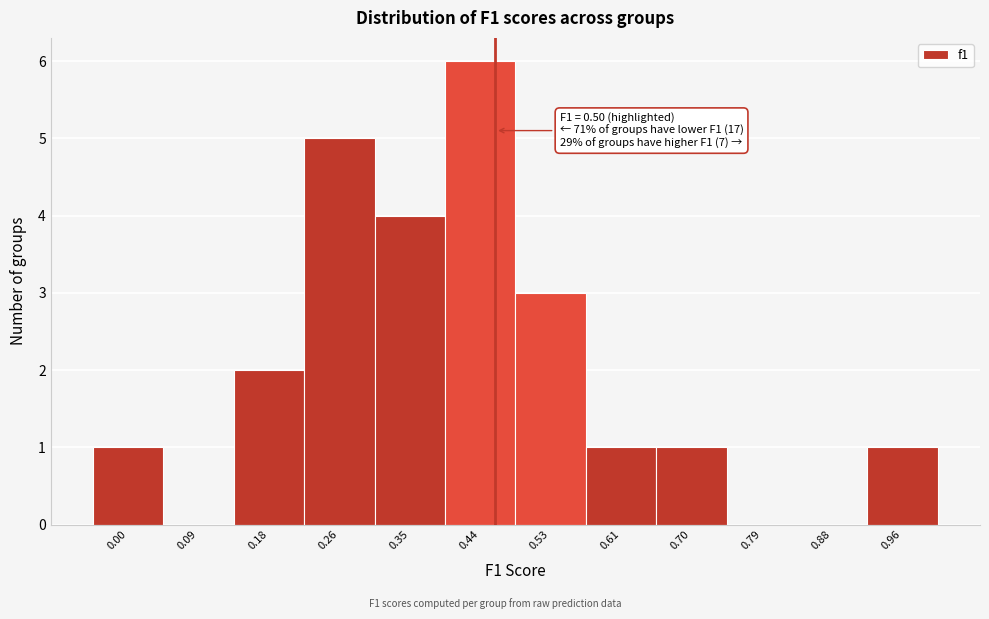

Reading left to right, list all the values displayed in this chart.

0.00=1	0.09=0	0.18=2	0.26=5	0.35=4	0.44=6	0.53=3	0.61=1	0.70=1	0.79=0	0.88=0	0.96=1